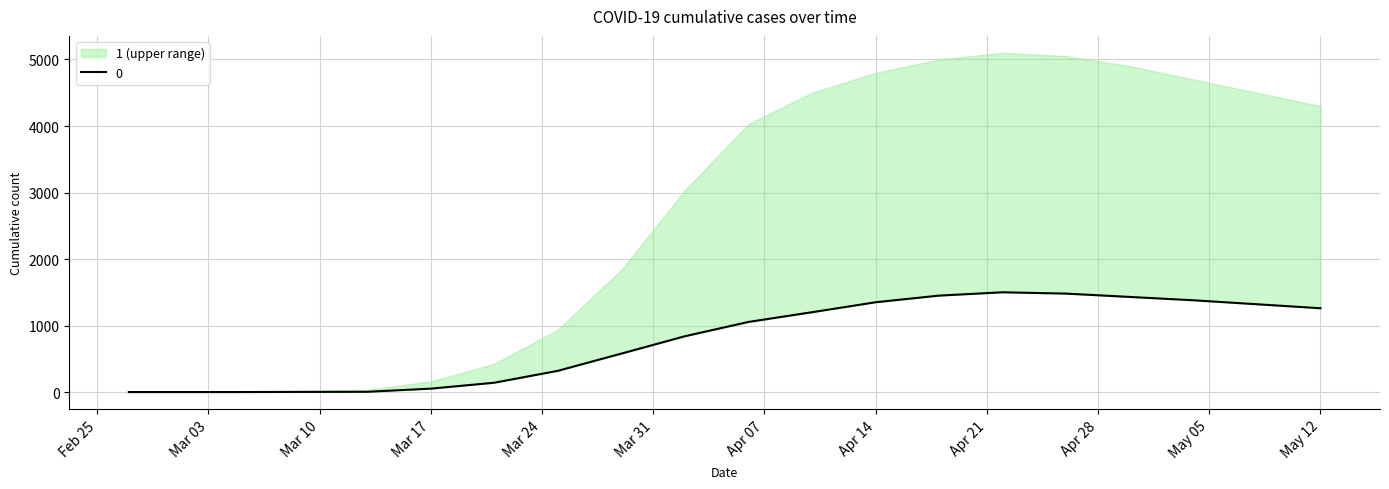

Which label corresponds to the smallest value in the chart?

2020-02-27